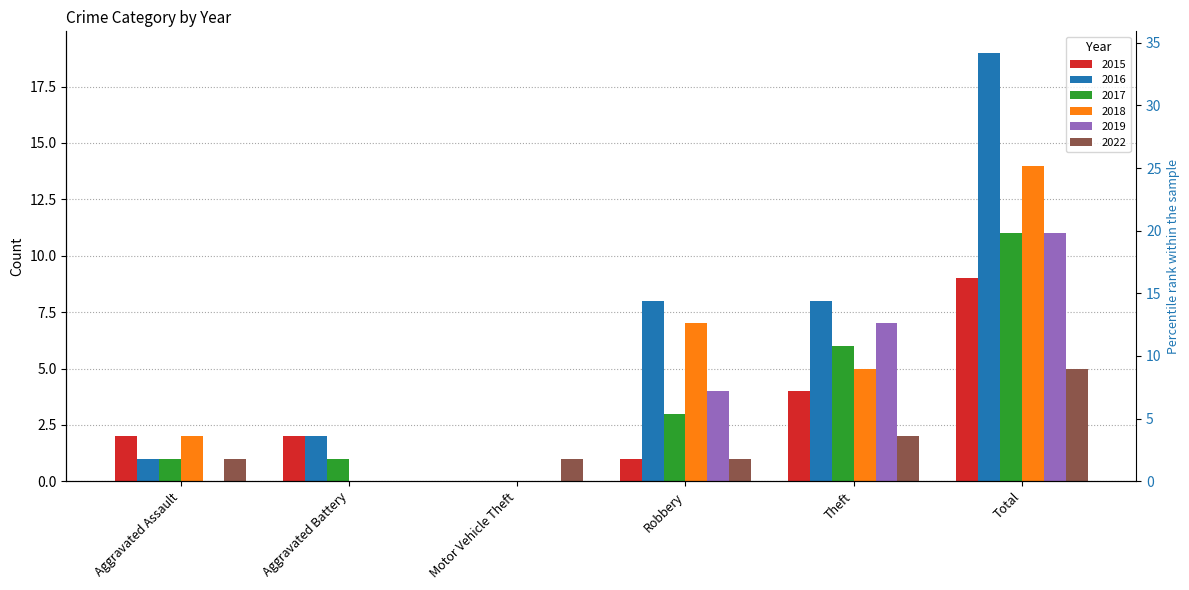

Reading right to left, what are all the values shown in this chart?

2015: 9	4	1	0	2	2
2016: 19	8	8	0	2	1
2017: 11	6	3	0	1	1
2018: 14	5	7	0	0	2
2019: 11	7	4	0	0	0
2022: 5	2	1	1	0	1